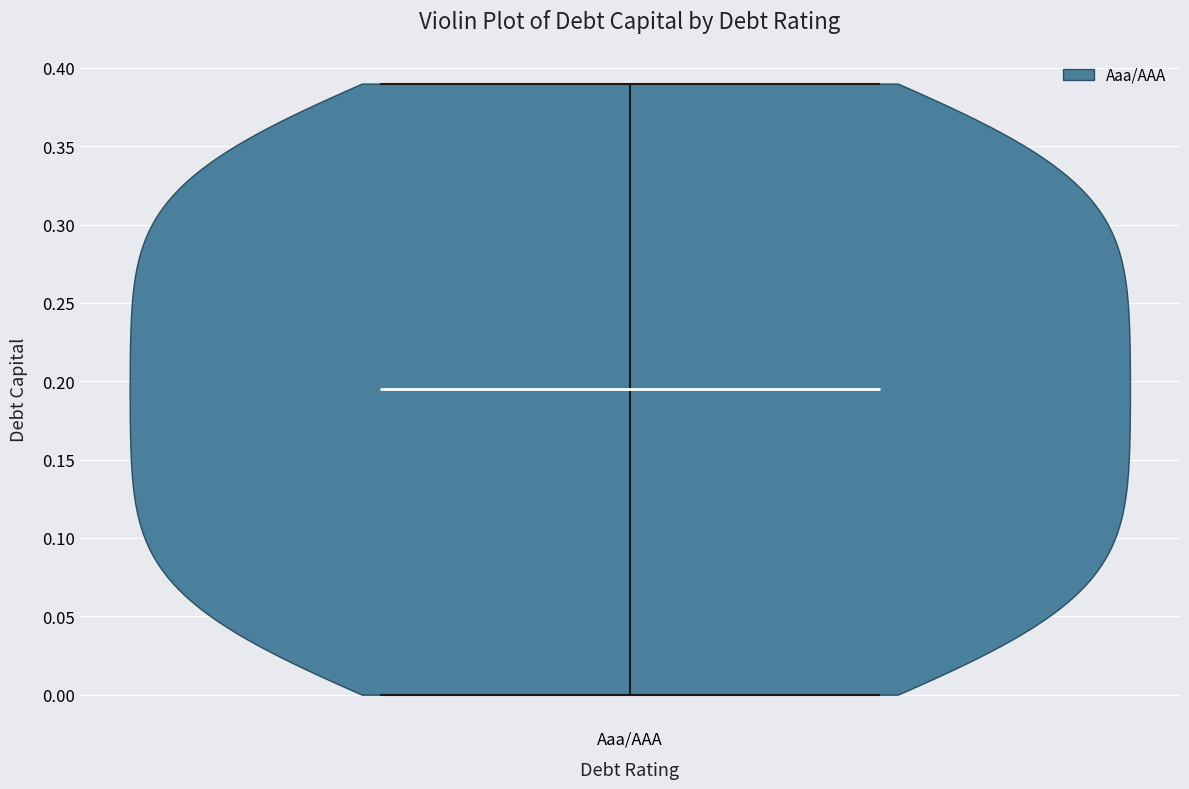

Where does the median line of the violin for Aaa/AAA sit on the y-axis? The values are not printed on the chart, so give them approximately, as read against the axis.

0.195